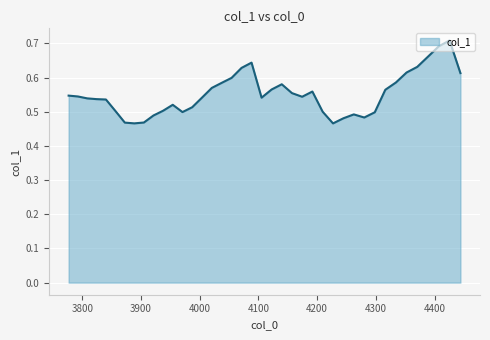

Reading right to left, list all the values displayed in this chart.

4444.076781619782=0.6	4425.573179332452=0.7	4407.146619660367=0.7	4388.796781824662=0.7	4370.523346382081=0.6	4352.325995219426=0.6	4334.204411548003=0.6	4316.158279898125=0.6	4298.187286113609=0.5	4280.291117346309=0.5	4262.469462050673=0.5	4244.722009978315=0.5	4227.048452172618=0.5	4209.448480963352=0.5	4191.92178996132=0.6	4174.4680740530275=0.5	4157.08702939536=0.6	4139.778353410308=0.6	4122.541744779689=0.6	4105.376903439906=0.5	4088.283530576722=0.6	4071.2613286200626=0.6	4054.31000123883=0.6	4037.4292533357475=0.6	4020.618791042221=0.6	4003.878321713224=0.5	3987.207553922205=0.5	3970.606197456009=0.5	3954.07396330983=0.5	3937.6105636821794=0.5	3921.215711969872=0.5	3904.889122763042=0.5	3888.630511840169=0.5	3872.4395961631353=0.5	3856.3160938722963=0.5	3840.2597242815723=0.5	3824.2702078735642=0.5	3808.347266294687=0.5	3792.4906223503235=0.5	3776.7=0.5